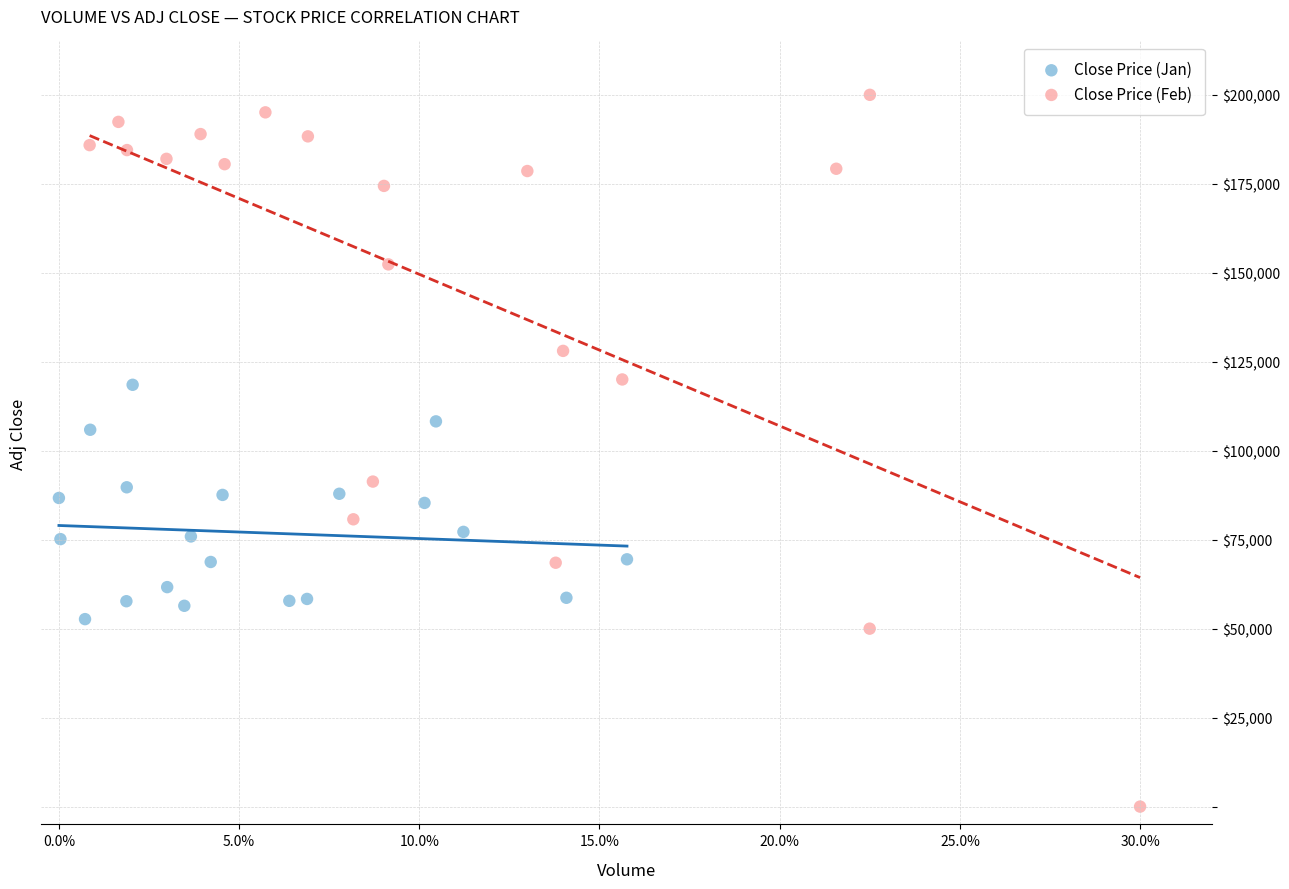

Which series reaches the maximum Y coordinate?

Close Price (Feb)